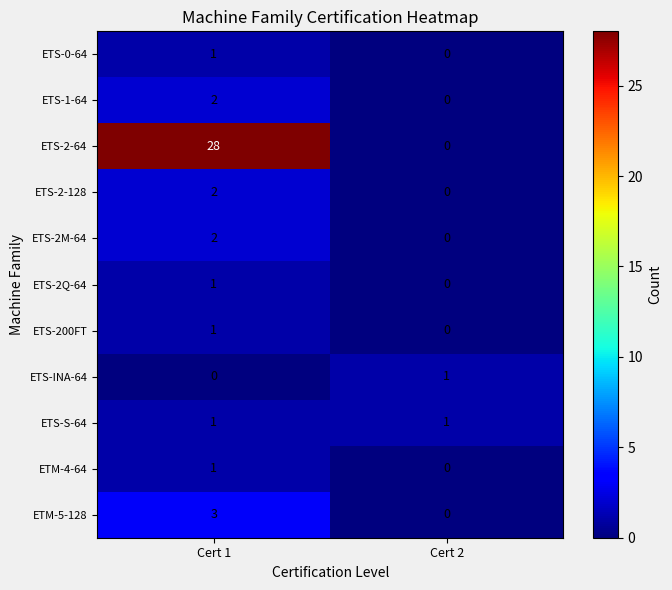

The ETS-2M-64 series shows 0 at Cert 2. True or false?

True